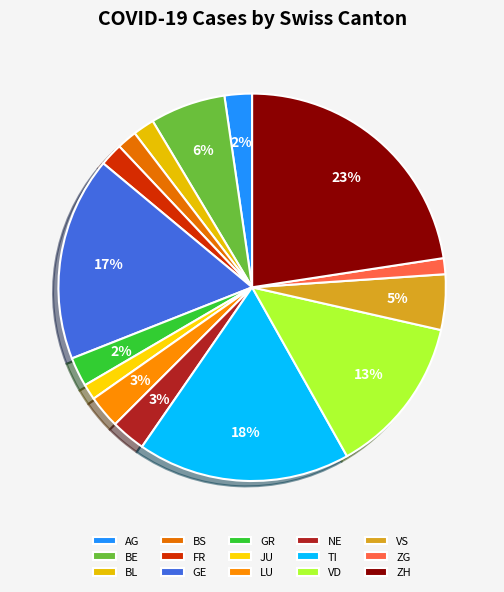

Does any single category account for the majority?

No